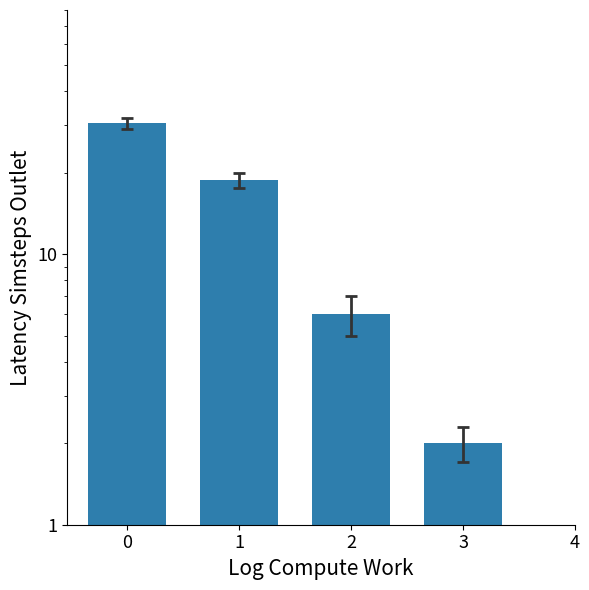

True or false: the data shows 12.6 at 1.

False